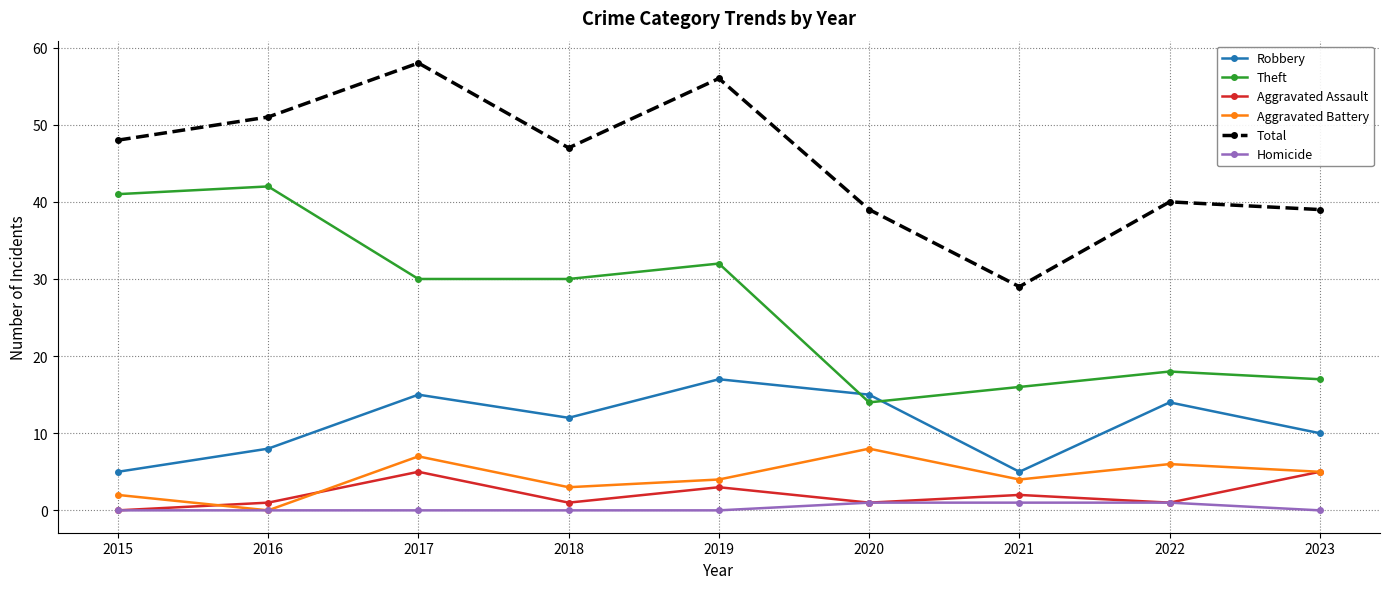

Which series changed the most between 2015 and 2019?

Robbery